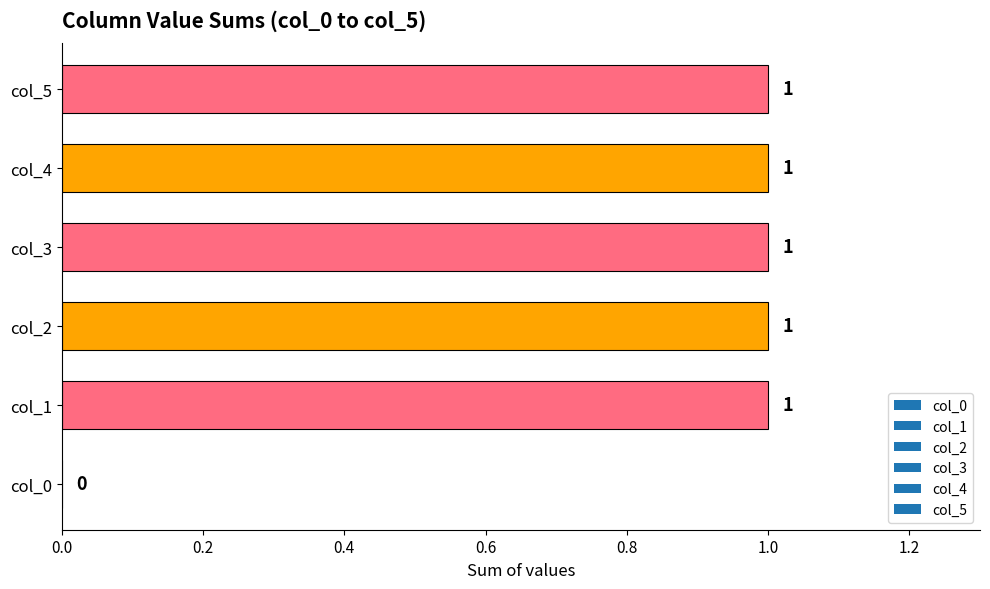

At which label is the value closest to 0?

col_0